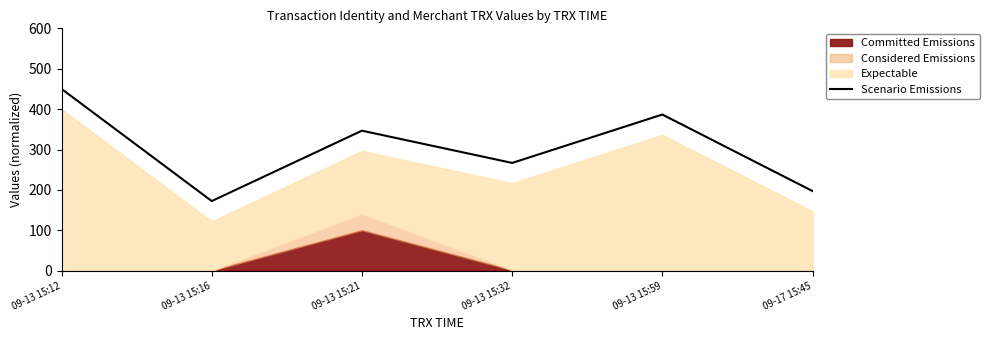

Reading left to right, extract all data points from this chart.

450.0	172.3	346.6	266.8	386.6	197.0